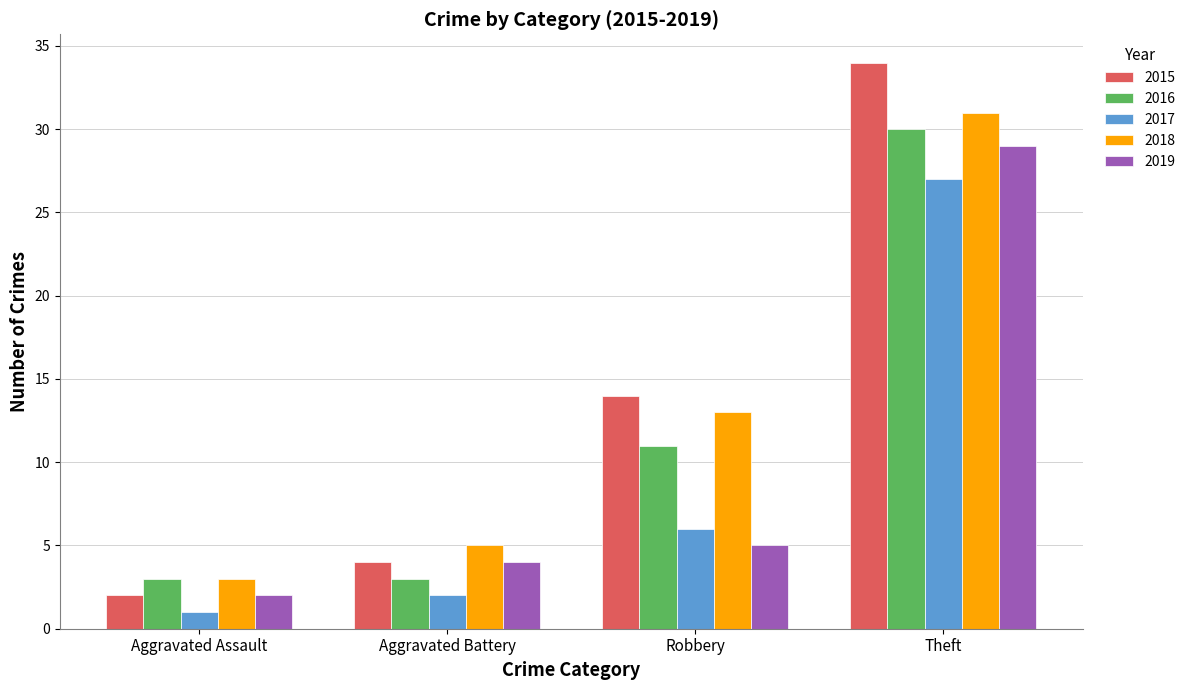

What is the difference between the highest and lowest values at Theft?

7